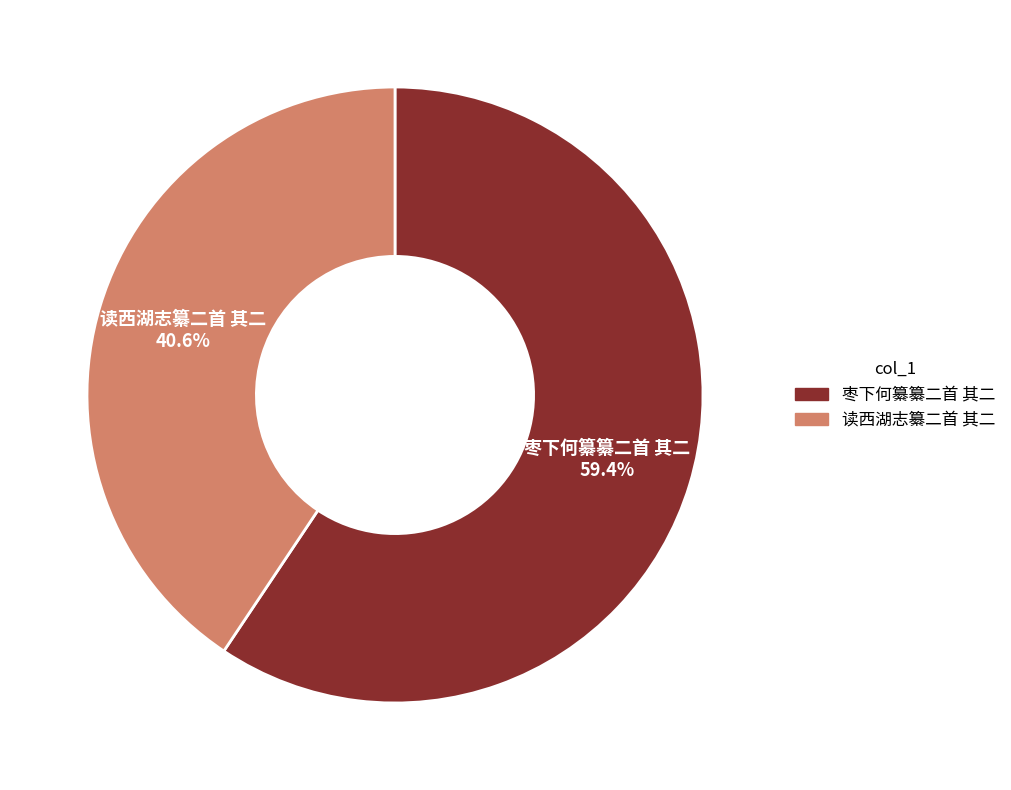

To the nearest percent, what is the combined percentage of 枣下何纂纂二首 其二 and 读西湖志纂二首 其二?

100%